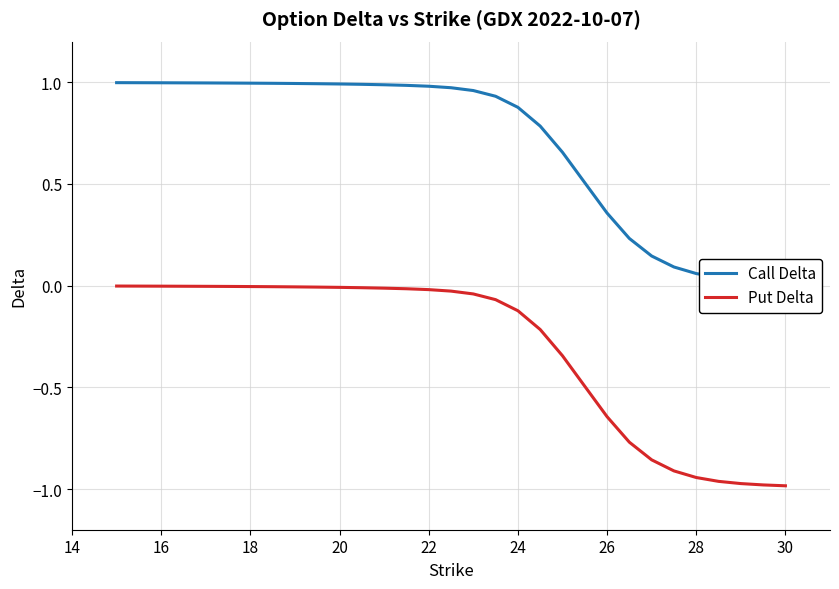

What is the spread (max minus min) of values at 30?

1.0